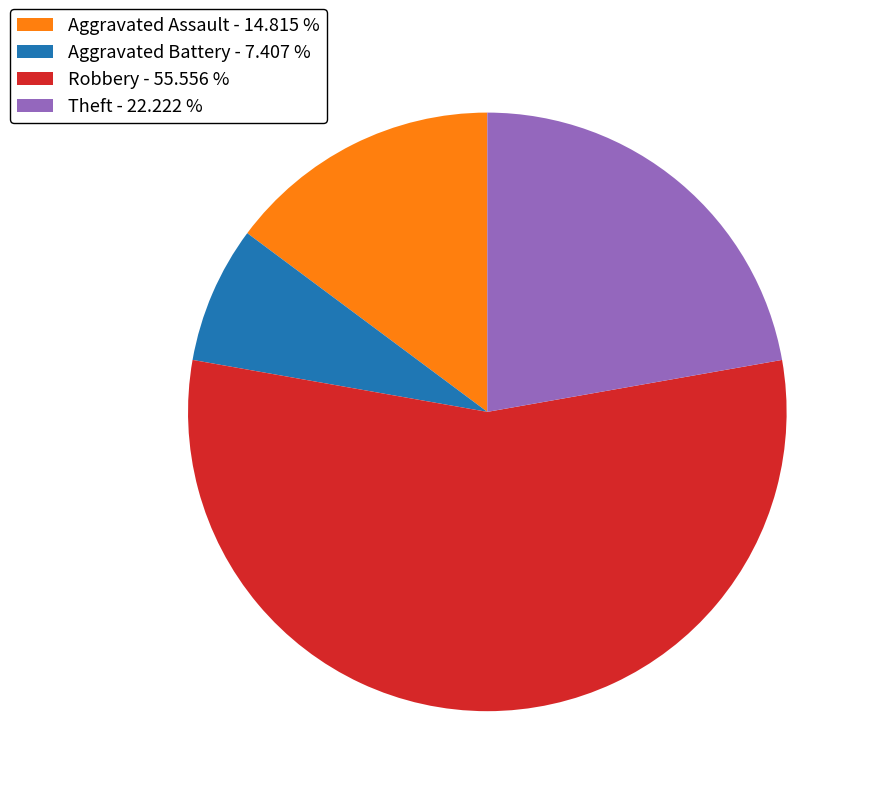

Rank the categories by value from highest to lowest.

Robbery - 55.556 %, Theft - 22.222 %, Aggravated Assault - 14.815 %, Aggravated Battery - 7.407 %